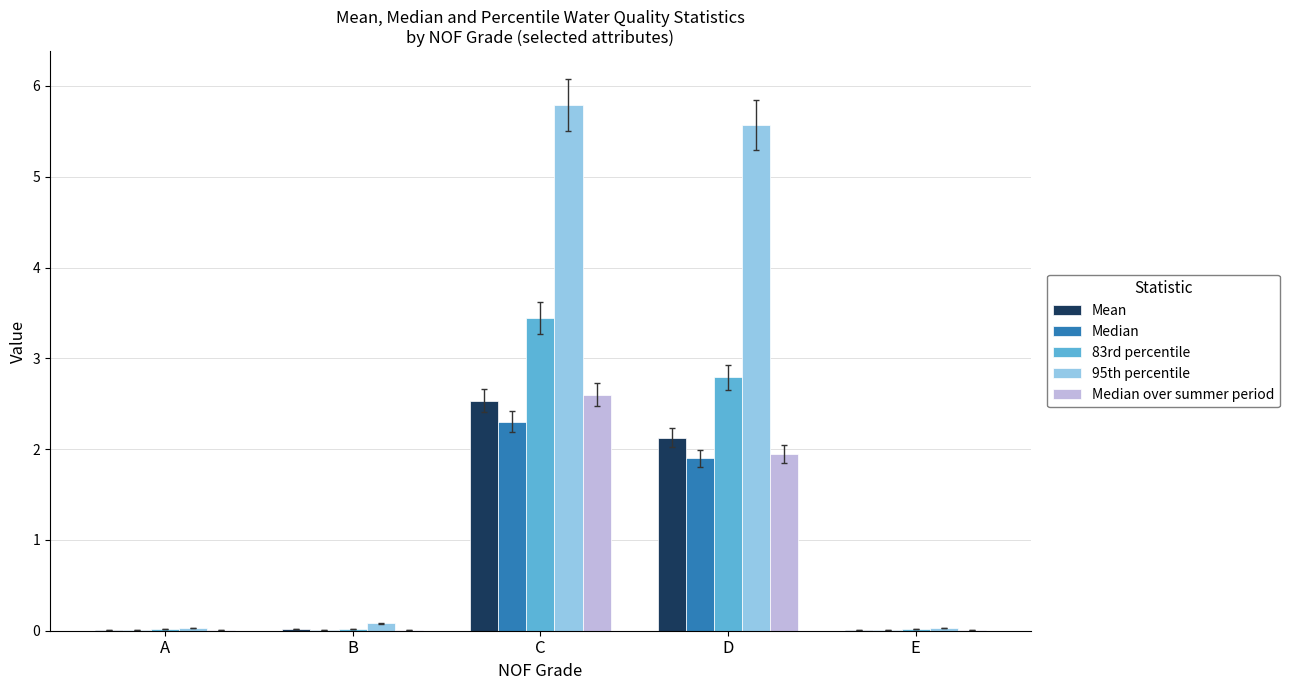

The Median over summer period series shows 4.1 at C. True or false?

False